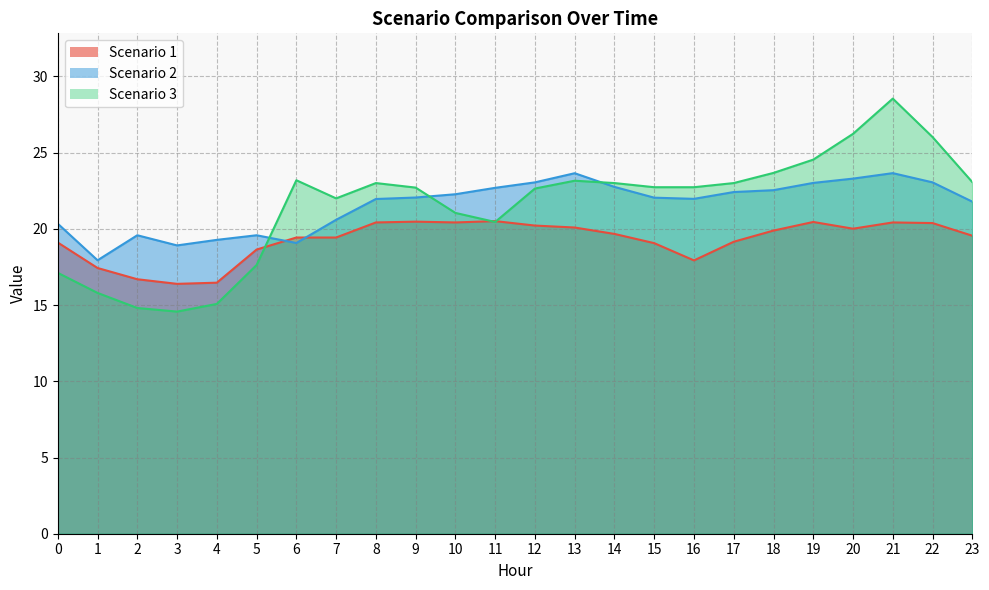

Reading left to right, what are all the values shown in this chart?

Scenario 1: 19.1	17.4	16.7	16.4	16.5	18.6	19.4	19.4	20.4	20.5	20.4	20.5	20.2	20.1	19.7	19.1	17.9	19.2	19.9	20.5	20.0	20.4	20.4	19.6
Scenario 2: 20.3	17.9	19.6	18.9	19.3	19.6	19.1	20.6	22.0	22.1	22.3	22.7	23.1	23.7	22.8	22.0	22.0	22.4	22.5	23.0	23.3	23.7	23.1	21.8
Scenario 3: 17.1	15.8	14.8	14.6	15.1	17.6	23.2	22.0	23.0	22.7	21.0	20.5	22.6	23.2	23.0	22.7	22.7	23.0	23.7	24.5	26.2	28.5	26.0	23.1